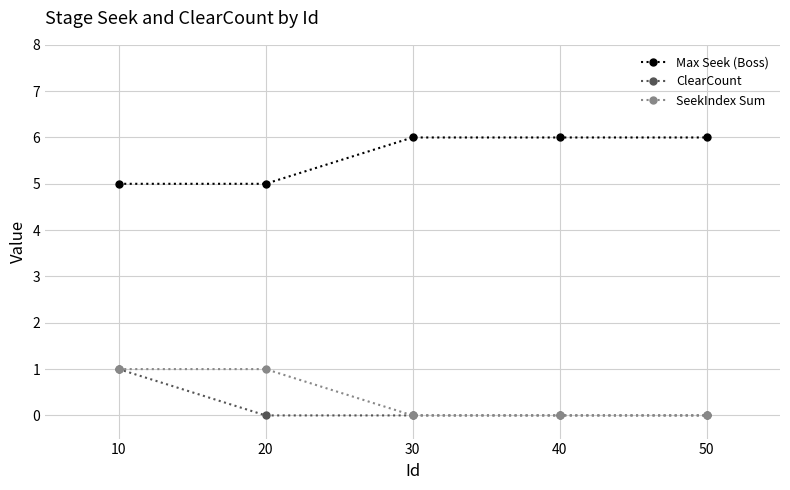

At how many categories does at least one series exceed 1?

5